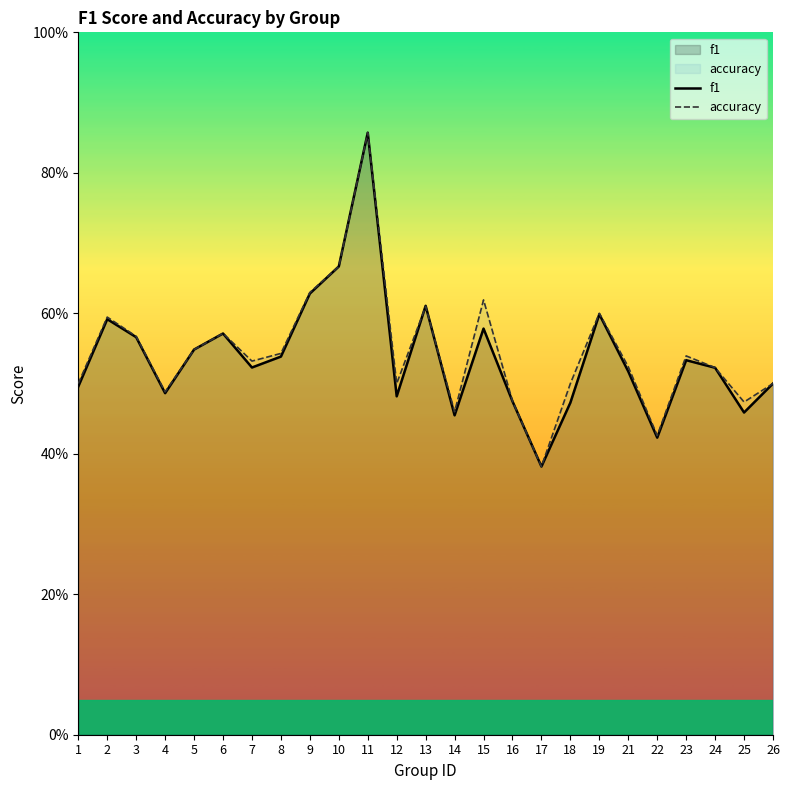

True or false: accuracy has more than 1 interior local peaks.

True